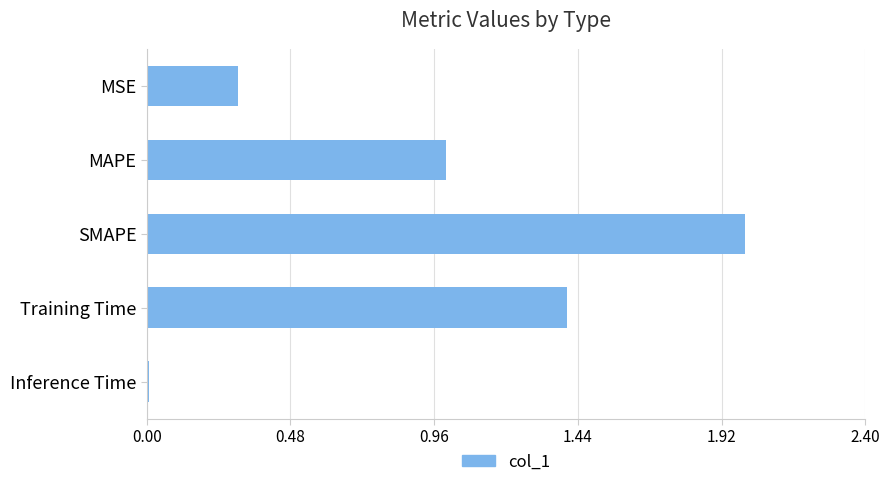

Read the value at Training Time.

1.4